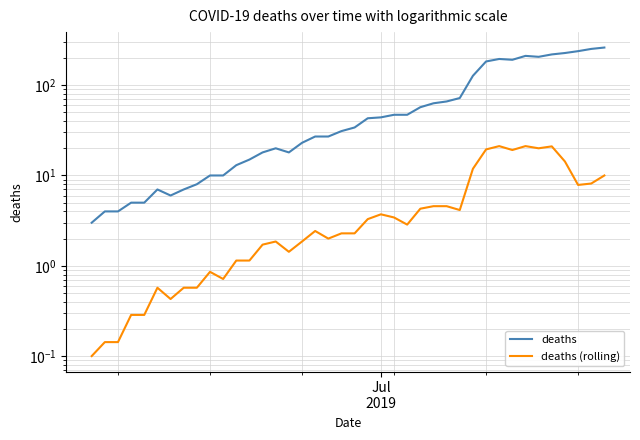

What is the maximum value for deaths (rolling)?

21.1